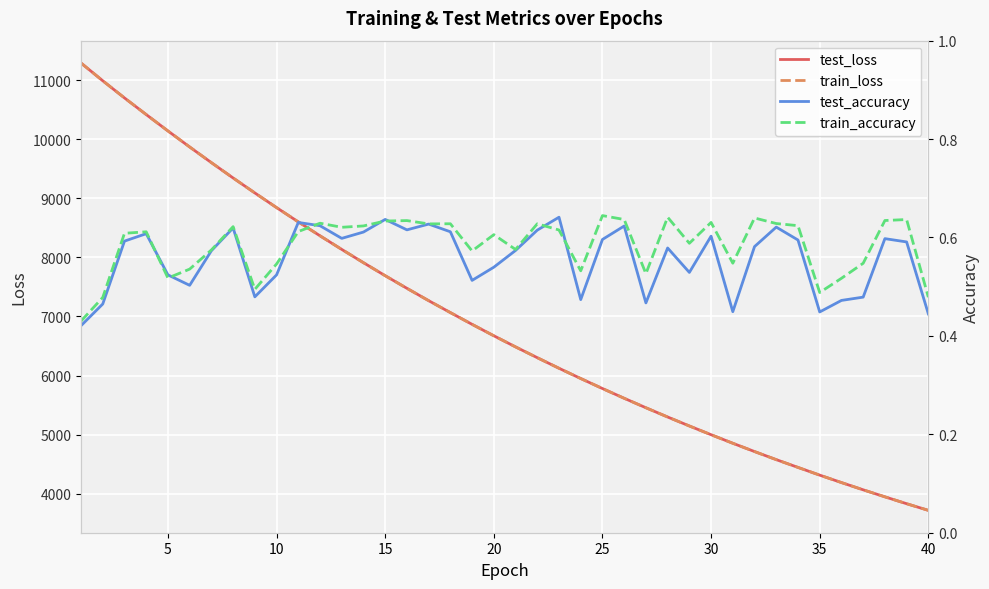

True or false: test_loss and train_accuracy intersect in this chart.

False